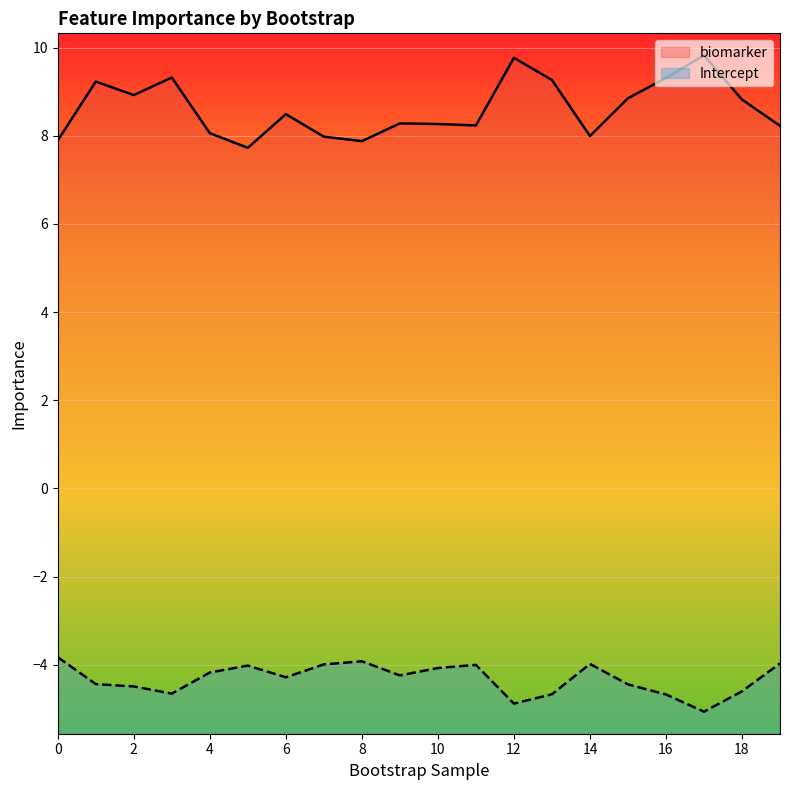

At 15, list the series in order from smallest to largest.

Intercept, biomarker